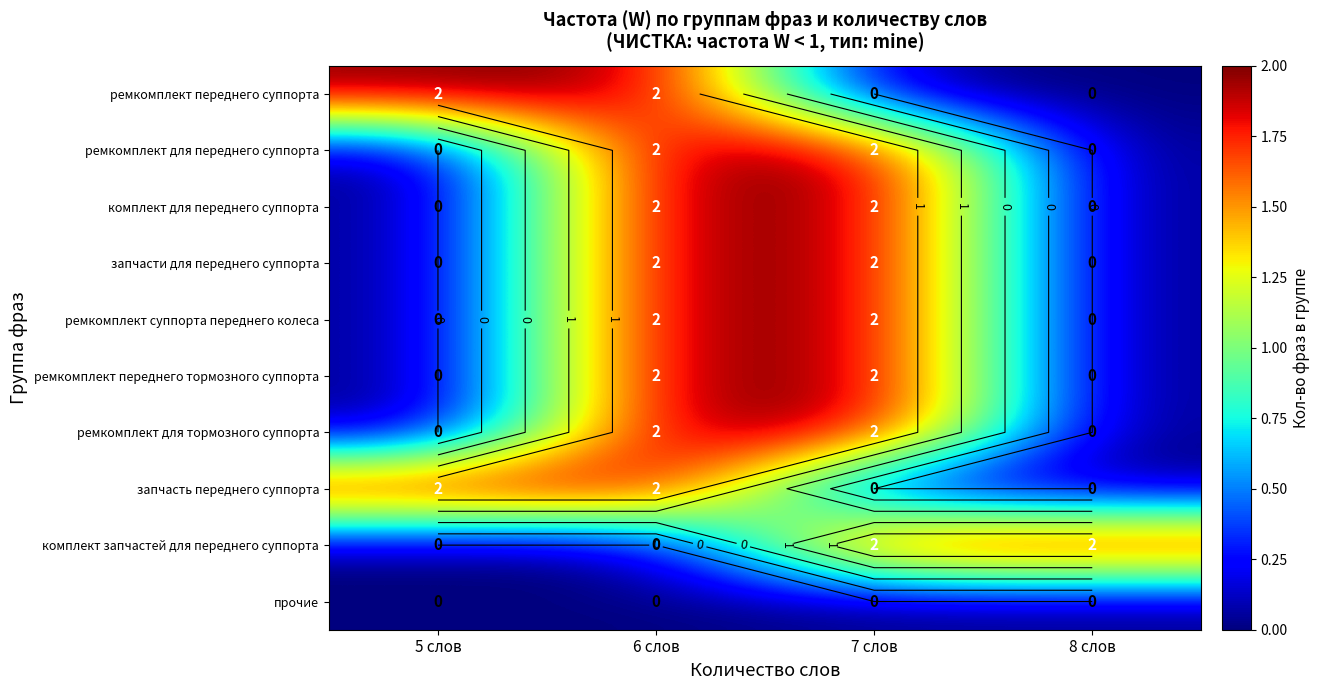

How many positive values does the ремкомплект для тормозного суппорта series have?

2